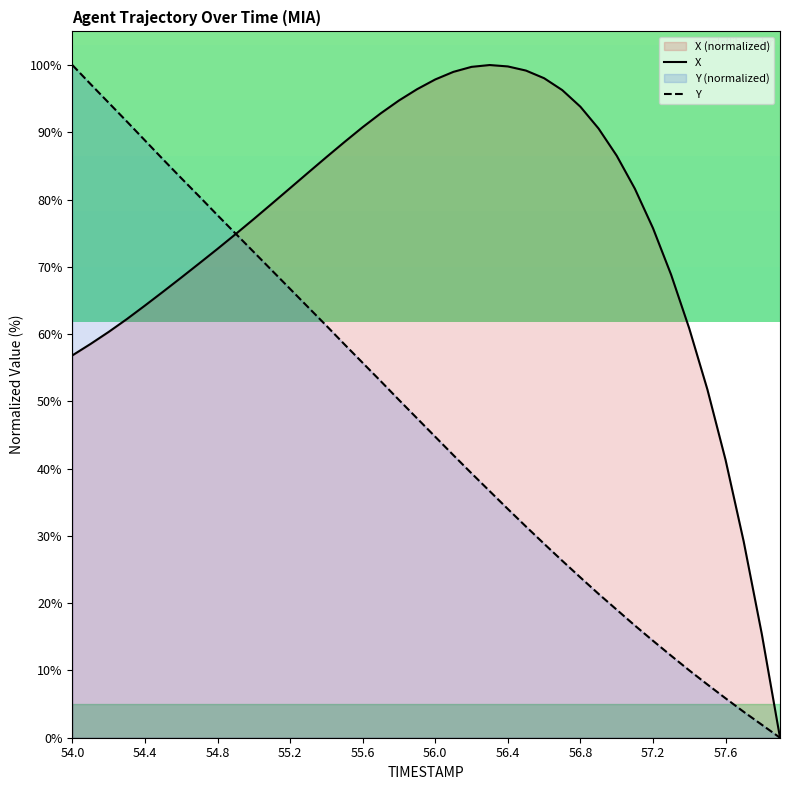

At which category is the sum across all series the highest?

54.0